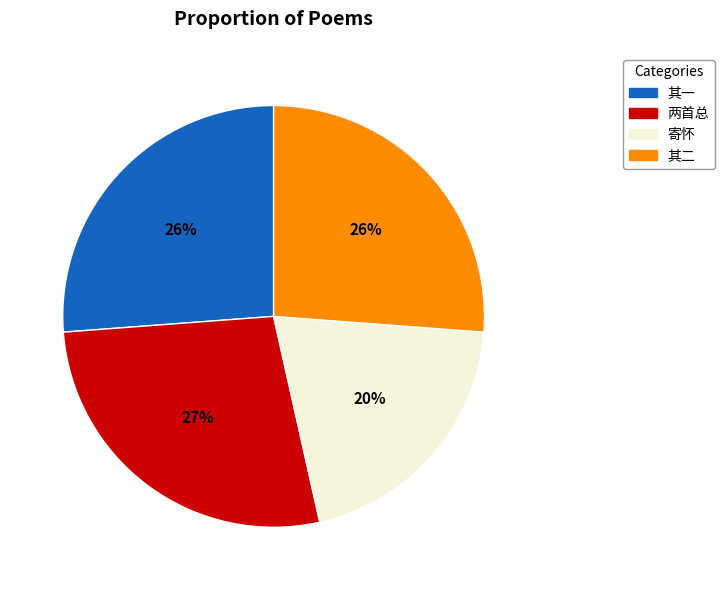

How many segments does this pie chart have?

4